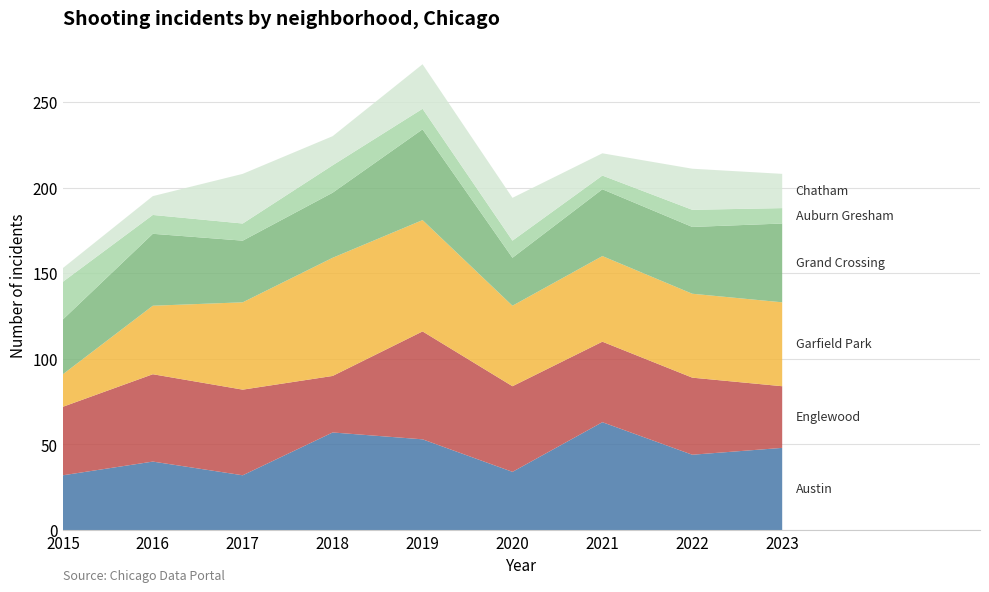

Reading right to left, what are all the values shown in this chart?

Austin: 2023=48	2022=44	2021=63	2020=34	2019=53	2018=57	2017=32	2016=40	2015=32
Englewood: 2023=36	2022=45	2021=47	2020=50	2019=63	2018=33	2017=50	2016=51	2015=40
Garfield Park: 2023=49	2022=49	2021=50	2020=47	2019=65	2018=69	2017=51	2016=40	2015=19
Grand Crossing: 2023=46	2022=39	2021=39	2020=28	2019=53	2018=38	2017=36	2016=42	2015=32
Auburn Gresham: 2023=9	2022=10	2021=8	2020=10	2019=12	2018=16	2017=10	2016=11	2015=22
Chatham: 2023=20	2022=24	2021=13	2020=25	2019=26	2018=17	2017=29	2016=11	2015=8